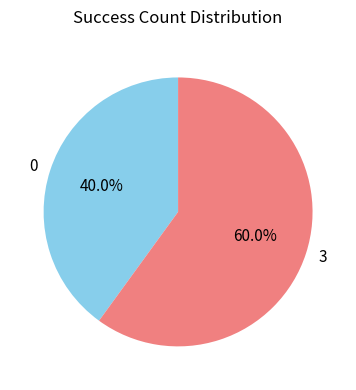

To the nearest percent, what percentage of the pie is 3?

60%